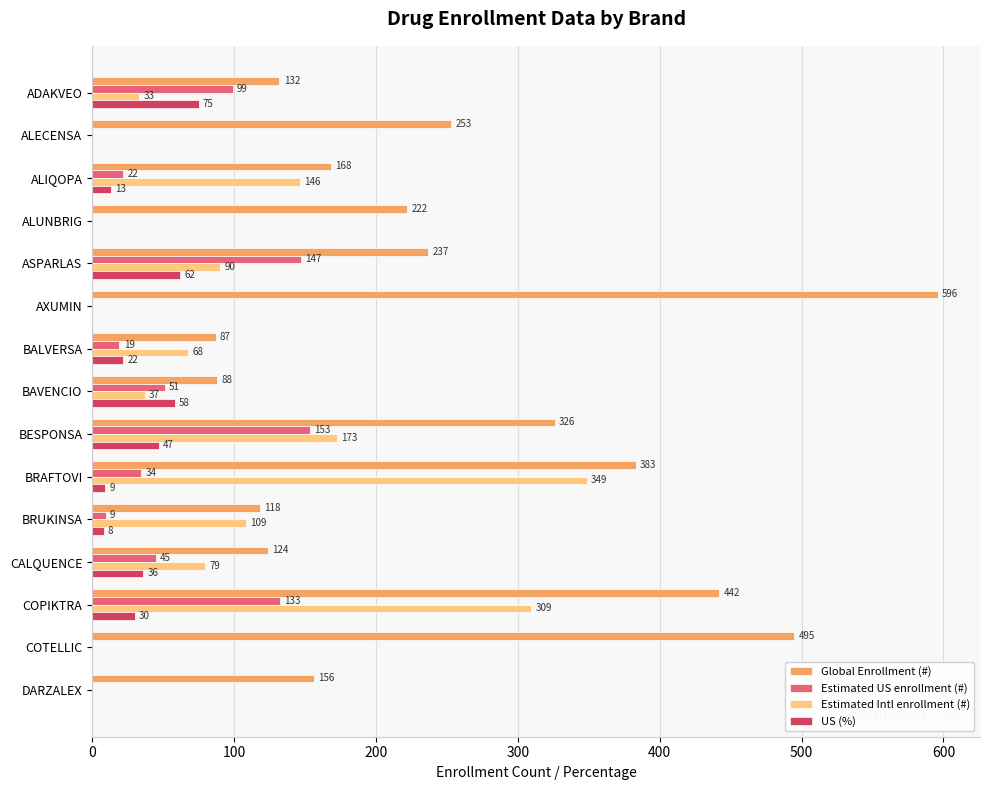

Which series has the largest total across all categories?

Global Enrollment (#)